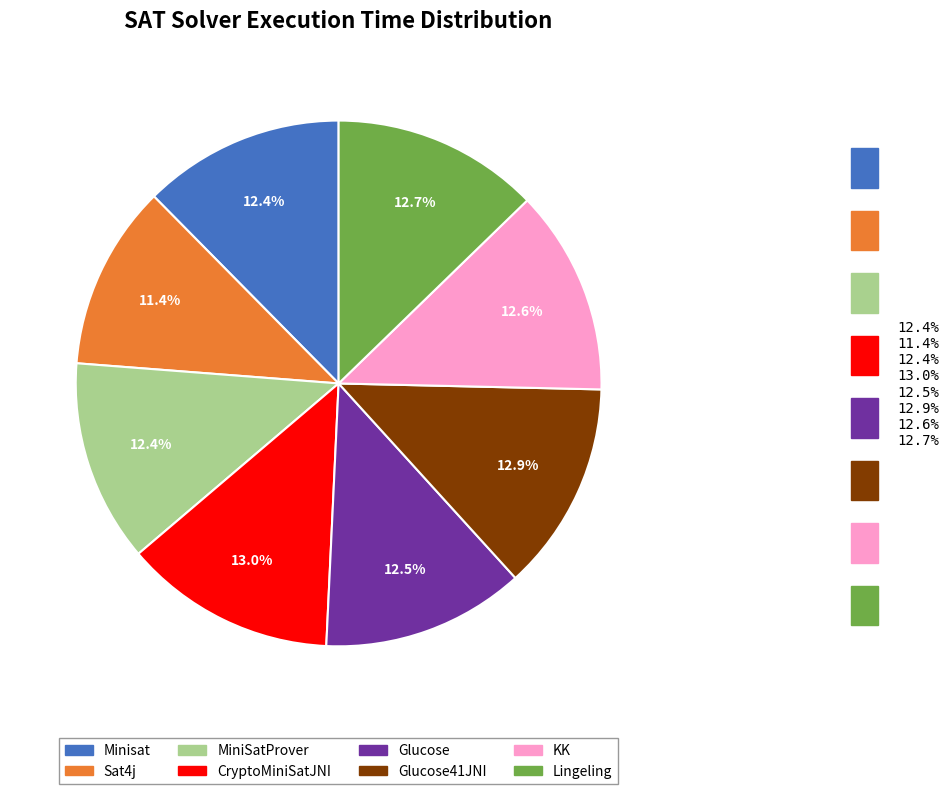

What is the ratio of the value at Glucose41JNI to the value at KK?

1.0